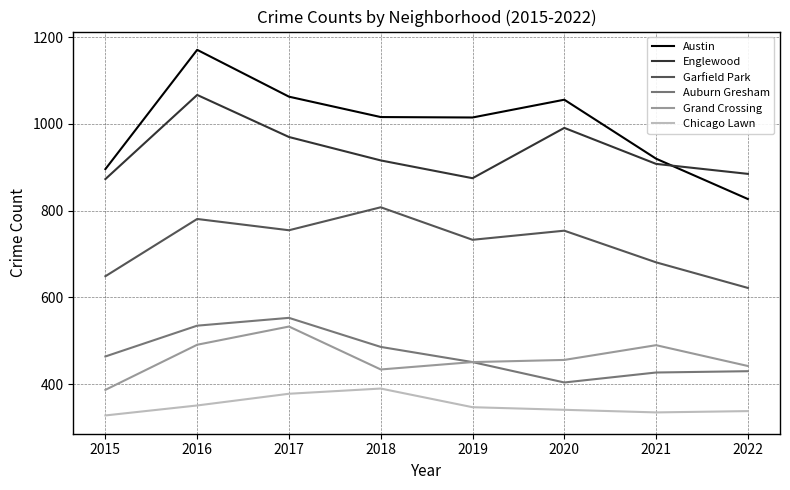

What is the average value of the Garfield Park series?

723